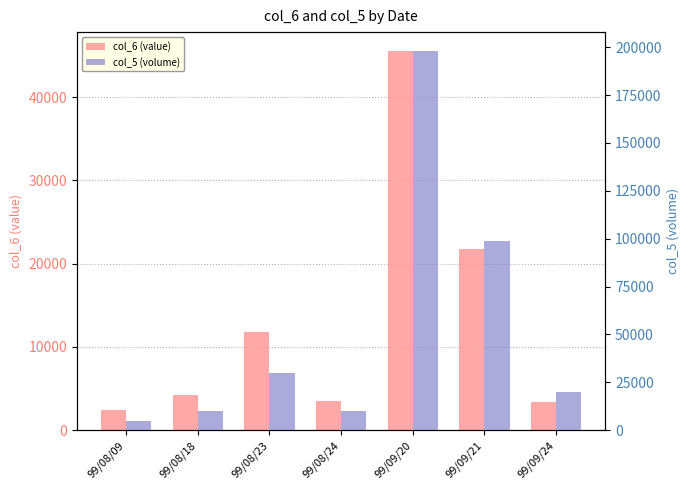

What are all the series names shown in the legend?

col_6 (value), col_5 (volume)